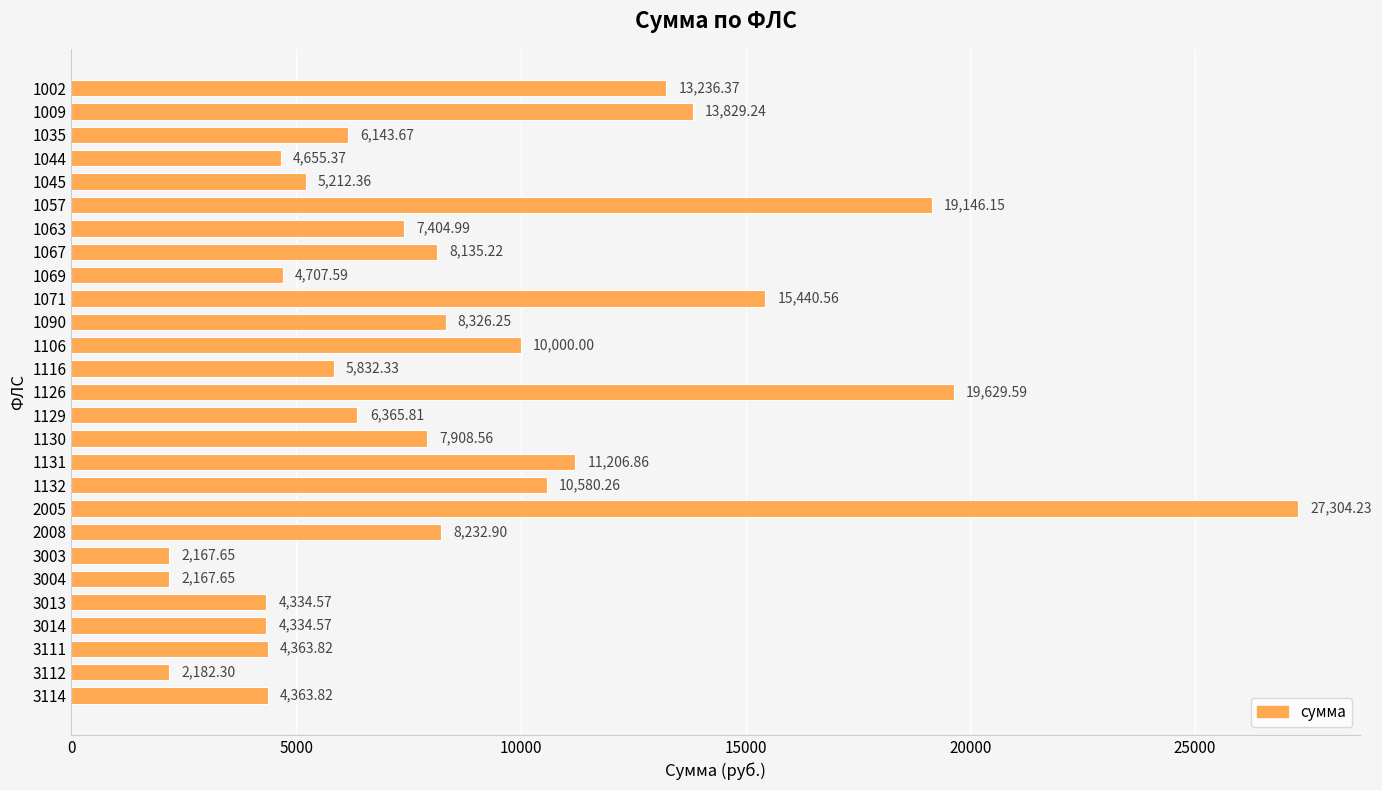

What is the change in value from 1126 to 3013?

-15295.0